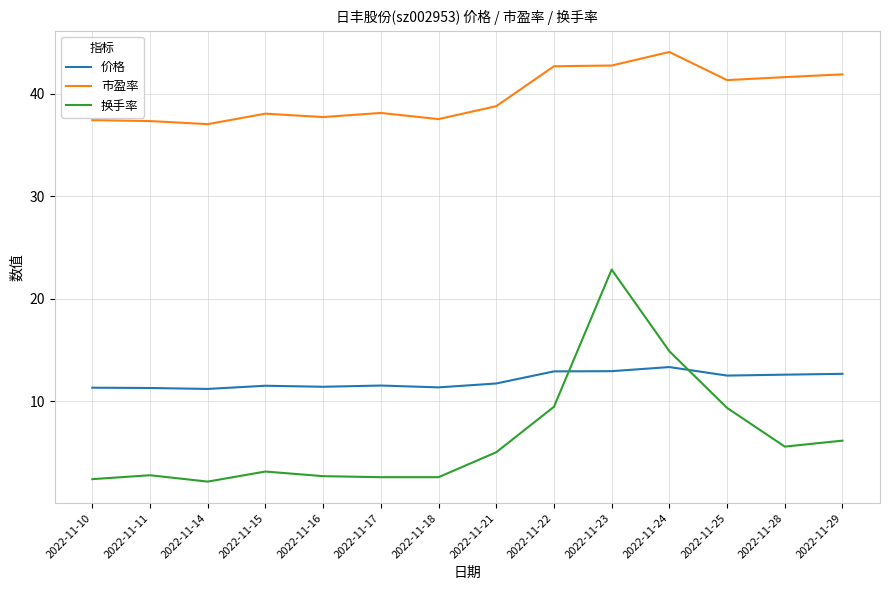

At which category does 换手率 reach its first local valley?

2022-11-14